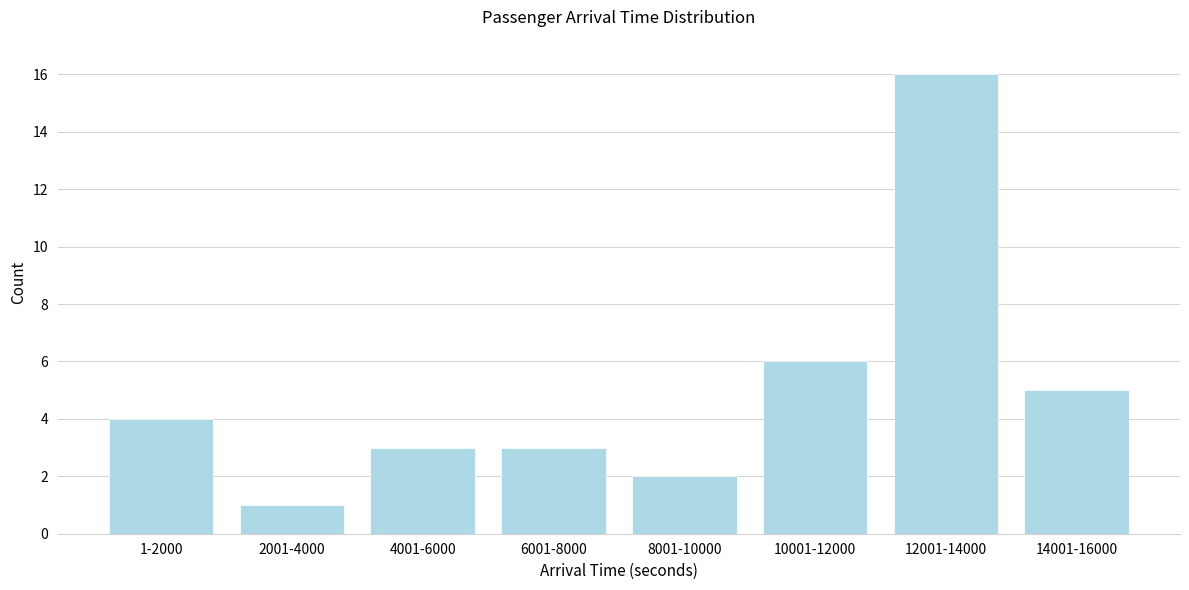

Reading left to right, what are all the values shown in this chart?

1-2000=4	2001-4000=1	4001-6000=3	6001-8000=3	8001-10000=2	10001-12000=6	12001-14000=16	14001-16000=5